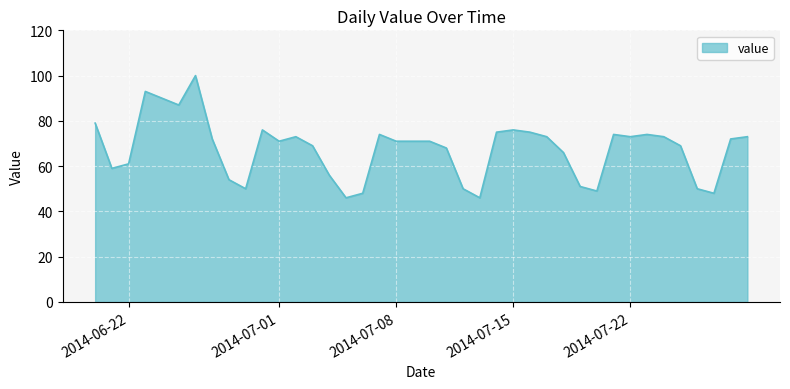

What is the maximum value shown in the chart?

100